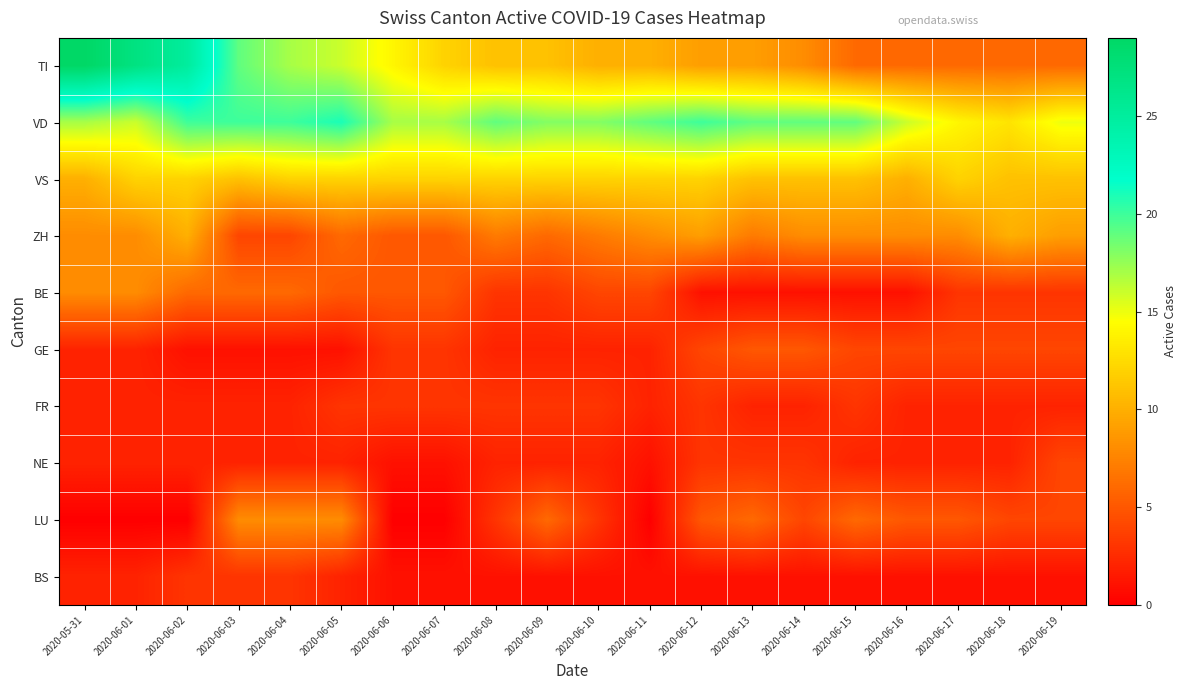

Which series has the largest range (max minus min)?

TI